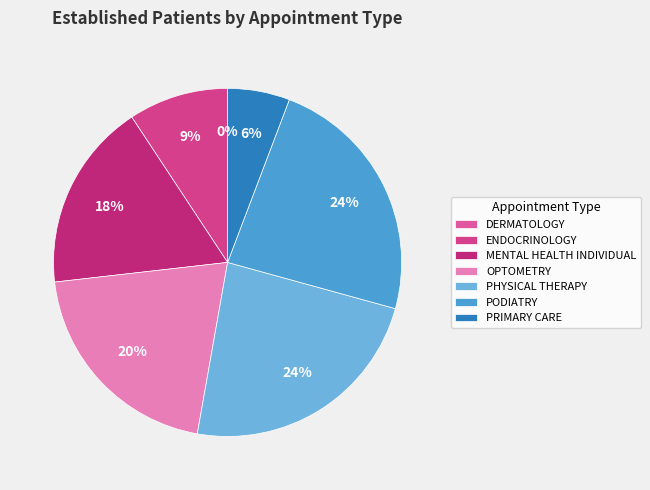

How much of the chart is everything except OPTOMETRY?

79.6%